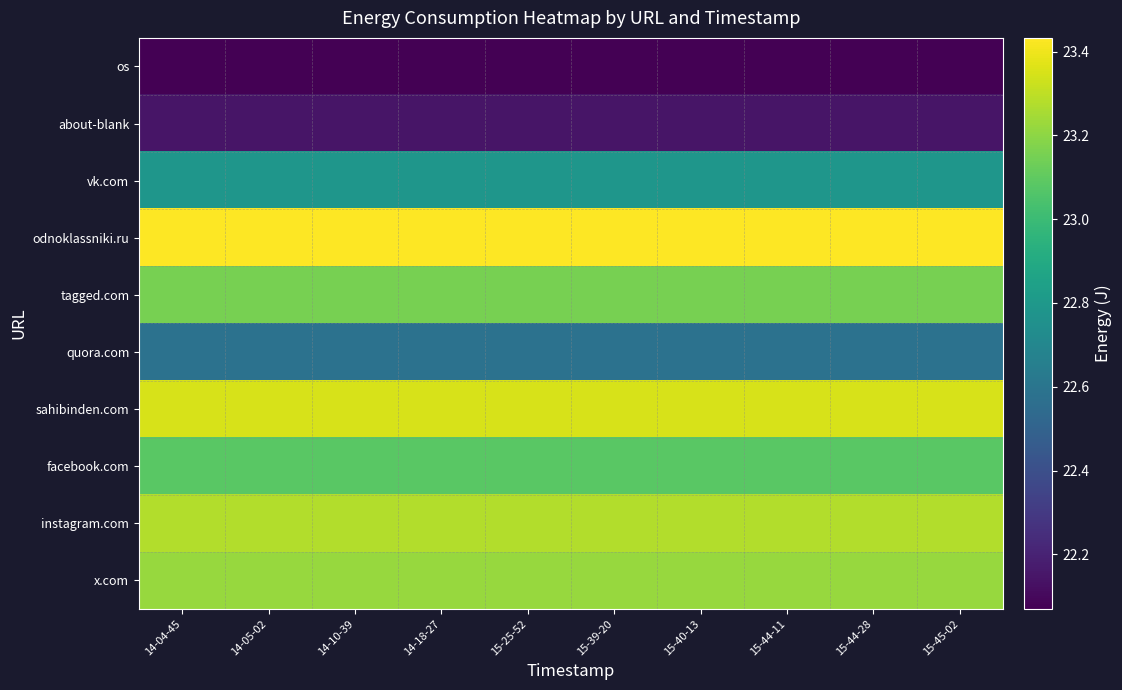

Reading right to left, extract all data points from this chart.

os: 15-45-02=22.1	15-44-28=22.1	15-44-11=22.1	15-40-13=22.1	15-39-20=22.1	15-25-52=22.1	14-18-27=22.1	14-10-39=22.1	14-05-02=22.1	14-04-45=22.1
about-blank: 15-45-02=22.1	15-44-28=22.1	15-44-11=22.1	15-40-13=22.1	15-39-20=22.1	15-25-52=22.1	14-18-27=22.1	14-10-39=22.1	14-05-02=22.1	14-04-45=22.1
vk.com: 15-45-02=22.8	15-44-28=22.8	15-44-11=22.8	15-40-13=22.8	15-39-20=22.8	15-25-52=22.8	14-18-27=22.8	14-10-39=22.8	14-05-02=22.8	14-04-45=22.8
odnoklassniki.ru: 15-45-02=23.4	15-44-28=23.4	15-44-11=23.4	15-40-13=23.4	15-39-20=23.4	15-25-52=23.4	14-18-27=23.4	14-10-39=23.4	14-05-02=23.4	14-04-45=23.4
tagged.com: 15-45-02=23.2	15-44-28=23.2	15-44-11=23.2	15-40-13=23.2	15-39-20=23.2	15-25-52=23.2	14-18-27=23.2	14-10-39=23.2	14-05-02=23.2	14-04-45=23.2
quora.com: 15-45-02=22.6	15-44-28=22.6	15-44-11=22.6	15-40-13=22.6	15-39-20=22.6	15-25-52=22.6	14-18-27=22.6	14-10-39=22.6	14-05-02=22.6	14-04-45=22.6
sahibinden.com: 15-45-02=23.4	15-44-28=23.4	15-44-11=23.4	15-40-13=23.4	15-39-20=23.4	15-25-52=23.4	14-18-27=23.4	14-10-39=23.4	14-05-02=23.4	14-04-45=23.4
facebook.com: 15-45-02=23.1	15-44-28=23.1	15-44-11=23.1	15-40-13=23.1	15-39-20=23.1	15-25-52=23.1	14-18-27=23.1	14-10-39=23.1	14-05-02=23.1	14-04-45=23.1
instagram.com: 15-45-02=23.3	15-44-28=23.3	15-44-11=23.3	15-40-13=23.3	15-39-20=23.3	15-25-52=23.3	14-18-27=23.3	14-10-39=23.3	14-05-02=23.3	14-04-45=23.3
x.com: 15-45-02=23.2	15-44-28=23.2	15-44-11=23.2	15-40-13=23.2	15-39-20=23.2	15-25-52=23.2	14-18-27=23.2	14-10-39=23.2	14-05-02=23.2	14-04-45=23.2